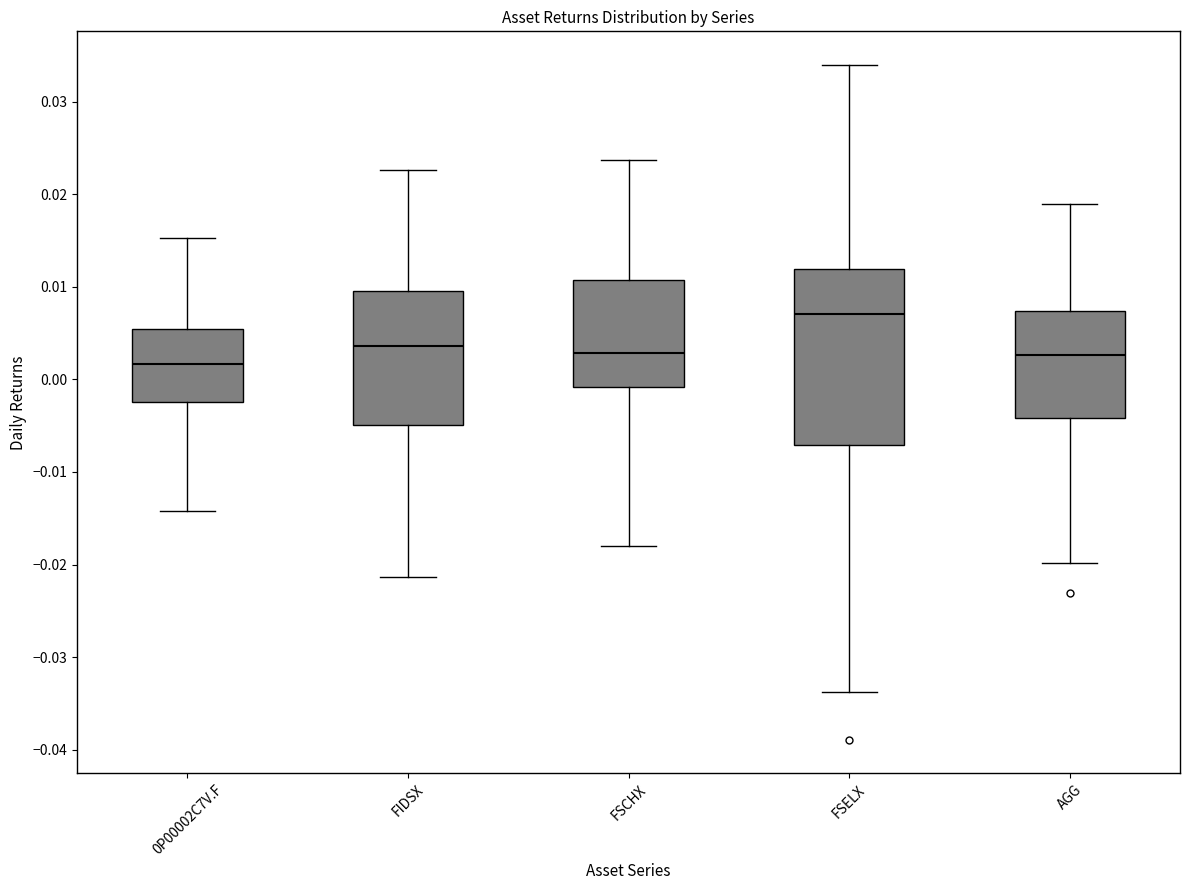

Comparing the boxes themselves (not the whiskers), which one is the tallest?

FSELX